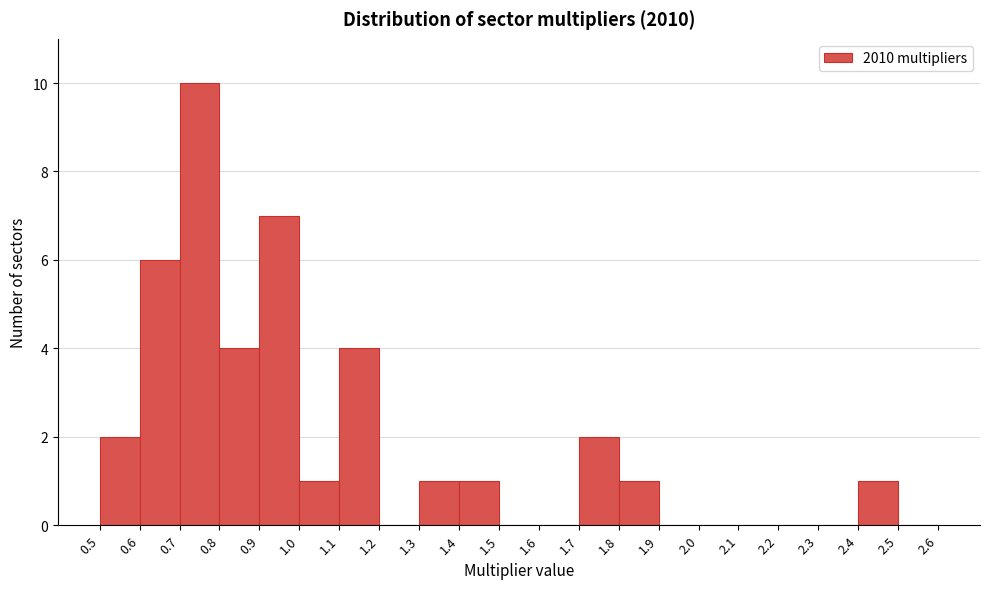

Reading left to right, list every bar in this chart as the range it spans on the x-axis followed by its height. The values are not printed on the chart, so give them approximately, as read against the axis.

0.5 to 0.6: 2
0.6 to 0.7: 6
0.7 to 0.8: 10
0.8 to 0.9: 4
0.9 to 1.0: 7
1.0 to 1.1: 1
1.1 to 1.2: 4
1.2 to 1.3: 0
1.3 to 1.4: 1
1.4 to 1.5: 1
1.5 to 1.6: 0
1.6 to 1.7: 0
1.7 to 1.8: 2
1.8 to 1.9: 1
1.9 to 2.0: 0
2.0 to 2.1: 0
2.1 to 2.2: 0
2.2 to 2.3: 0
2.3 to 2.4: 0
2.4 to 2.5: 1
2.5 to 2.6: 0